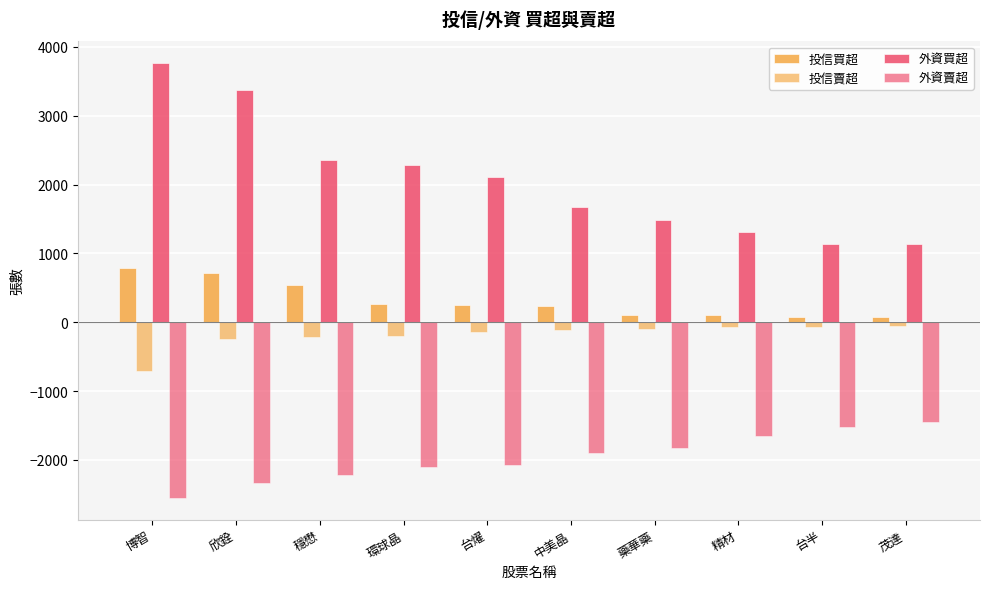

The 投信賣超 series shows -202 at 台燿. True or false?

False